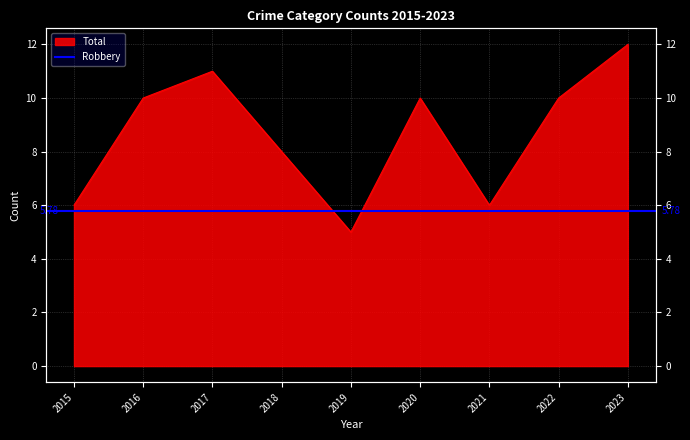

Read the value at 2018.

8